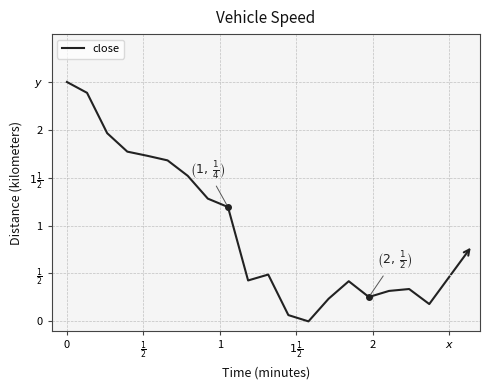

Is this an area chart (filled region under the line)?

No